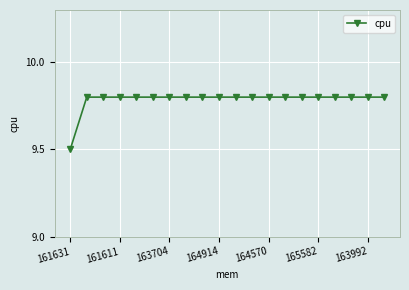

Reading left to right, list all the values displayed in this chart.

9.5	9.8	9.8	9.8	9.8	9.8	9.8	9.8	9.8	9.8	9.8	9.8	9.8	9.8	9.8	9.8	9.8	9.8	9.8	9.8